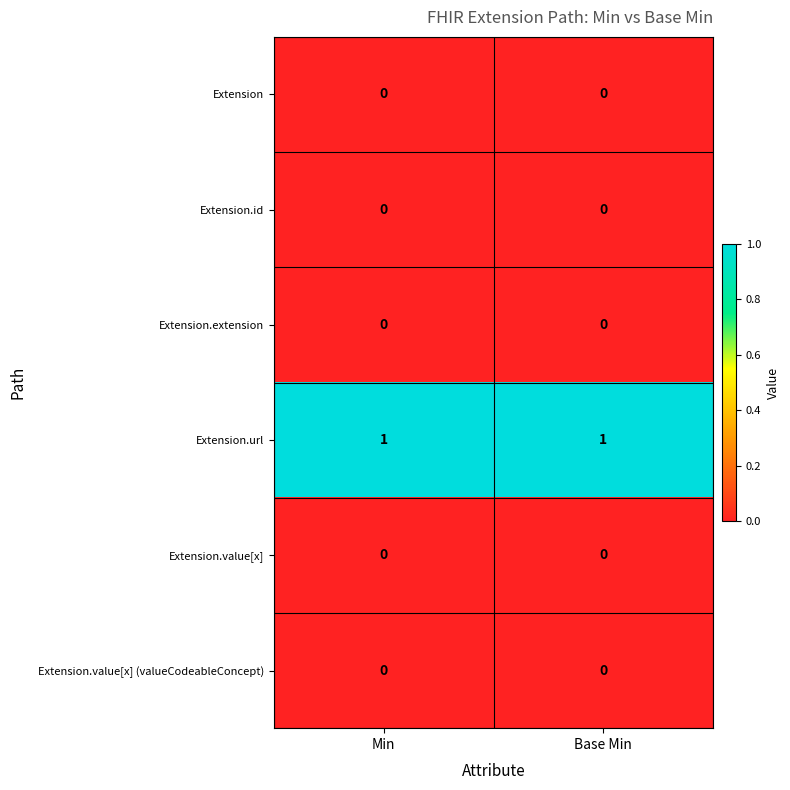

The value of Extension at Min is 0. True or false?

True